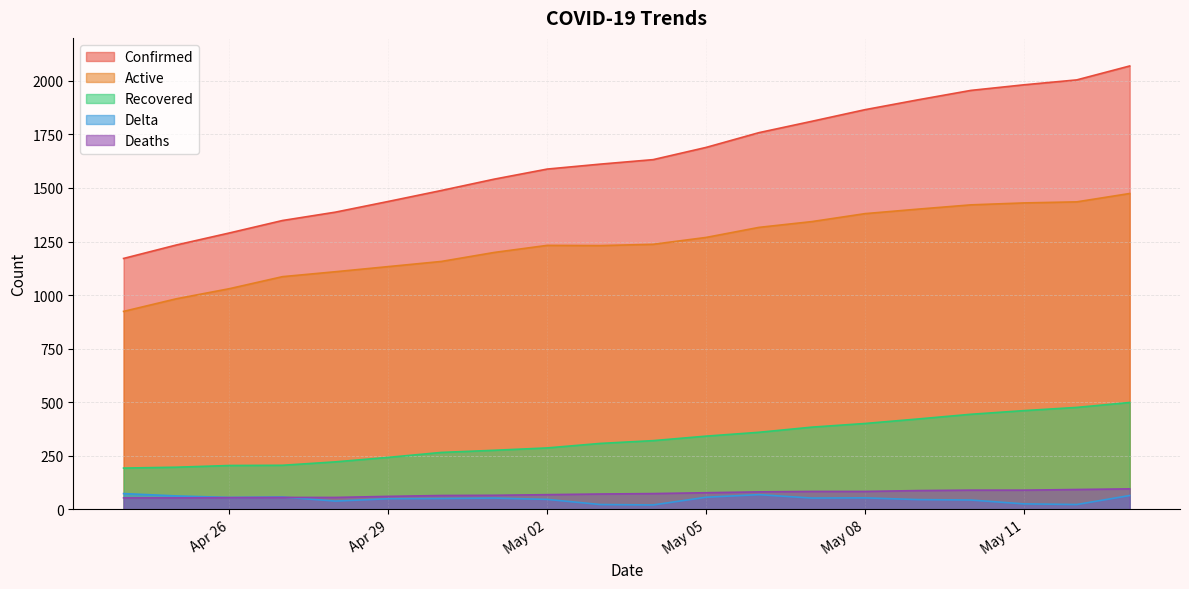

What is the difference between the Active values at May 05 and May 11?

161